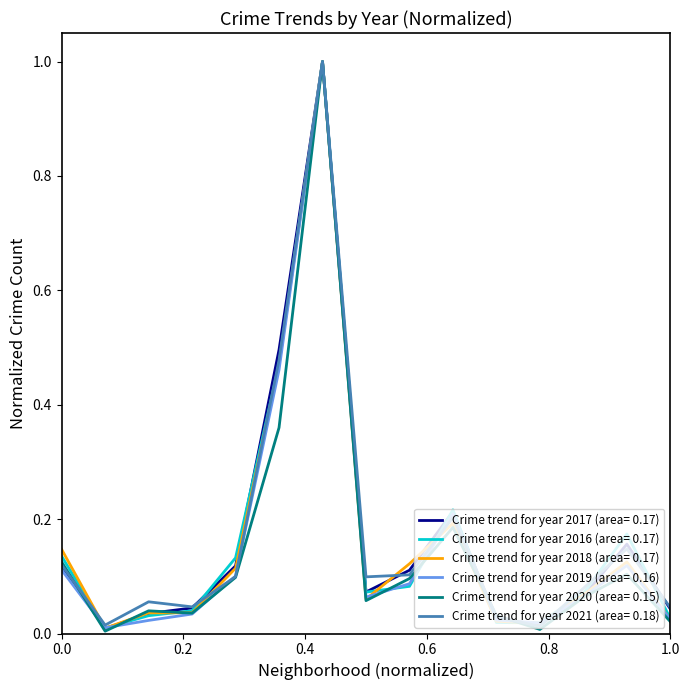

What is the greatest value displayed?

1.0